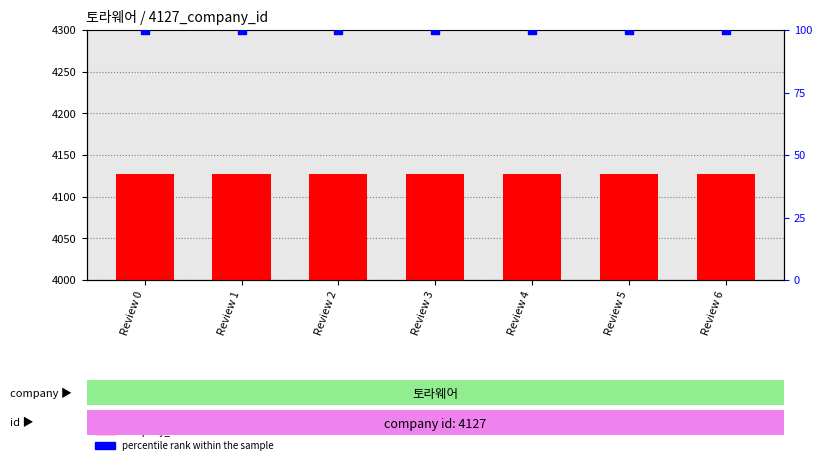

Which series has the largest Y range (max minus min)?

company_id